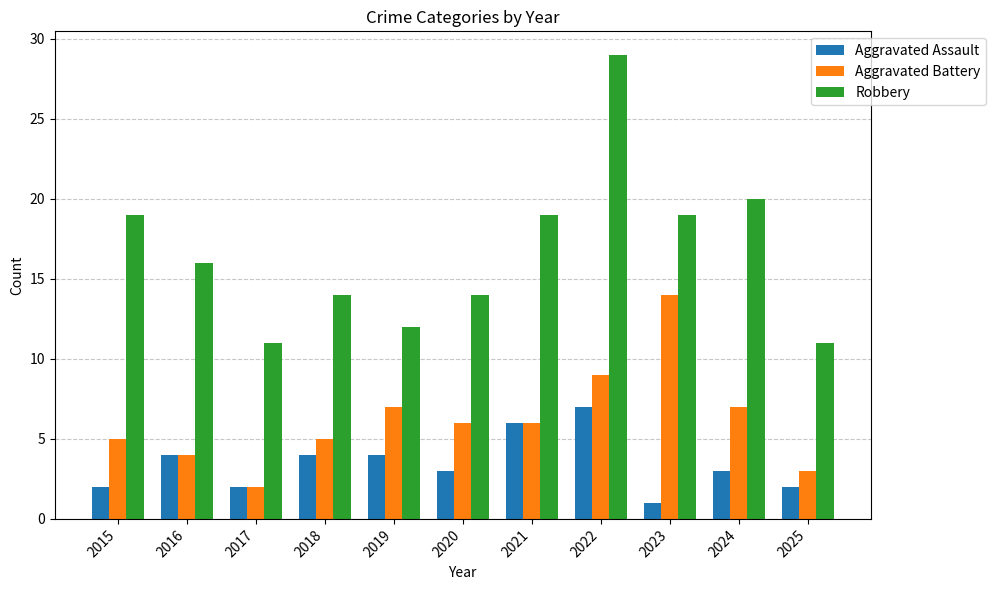

What is the spread (max minus min) of values at 2024?

17